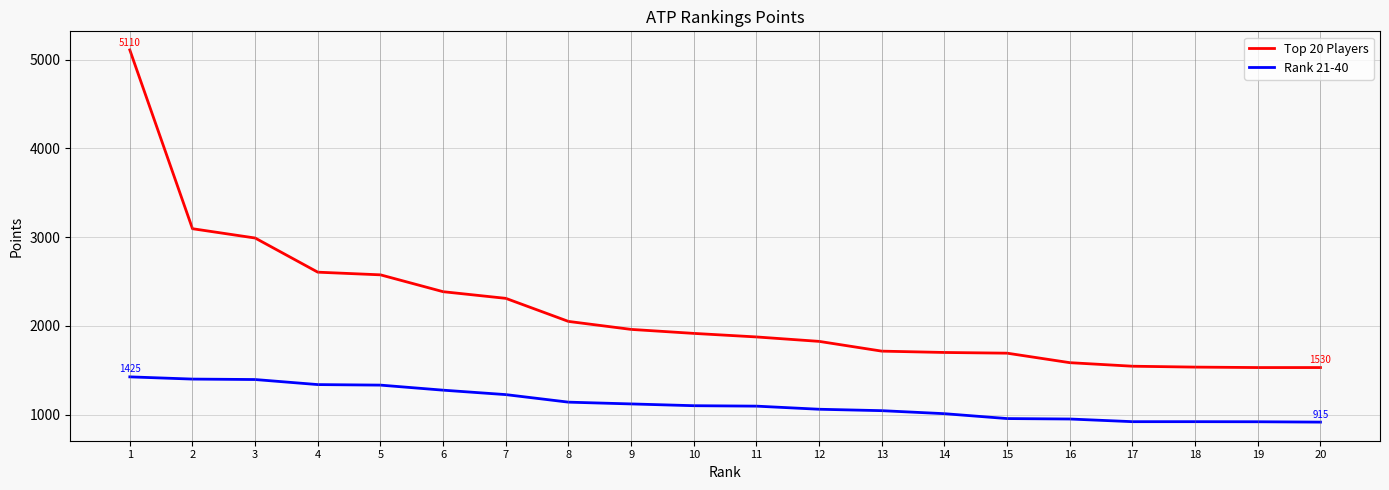

What is the maximum value shown in the chart?

5110